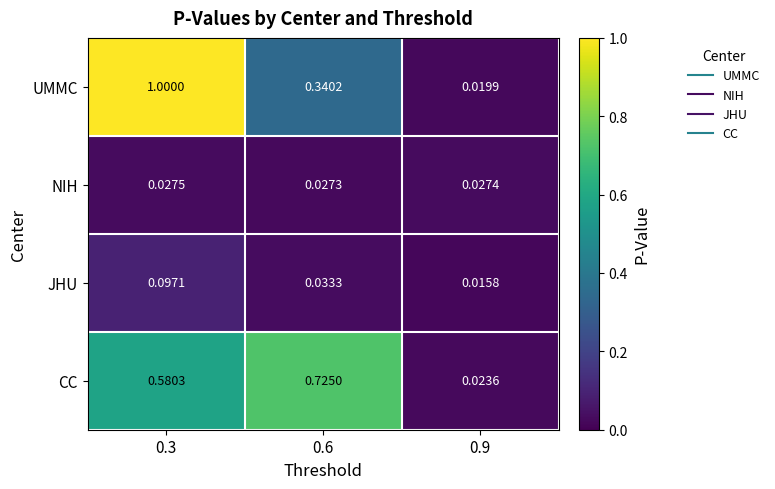

Which series has the widest spread of values?

UMMC